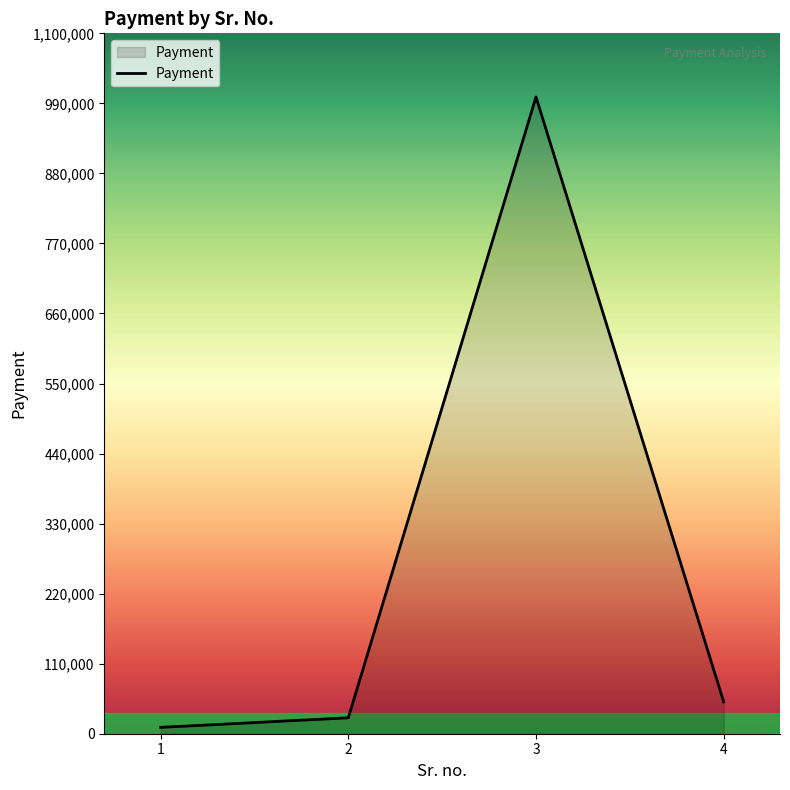

True or false: the data has more than 2 interior local peaks.

False